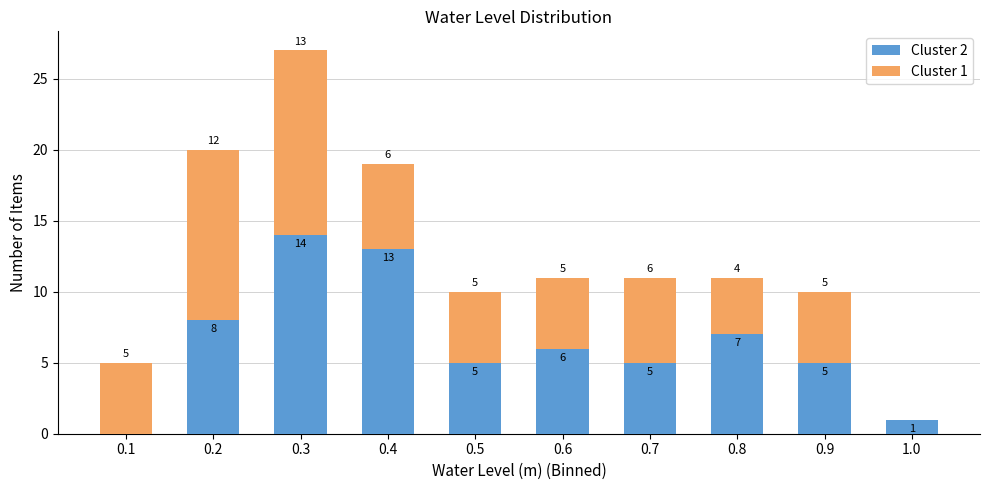

Reading left to right, list the values for the Cluster 2 series.

0.1=0	0.2=8	0.3=14	0.4=13	0.5=5	0.6=6	0.7=5	0.8=7	0.9=5	1.0=1